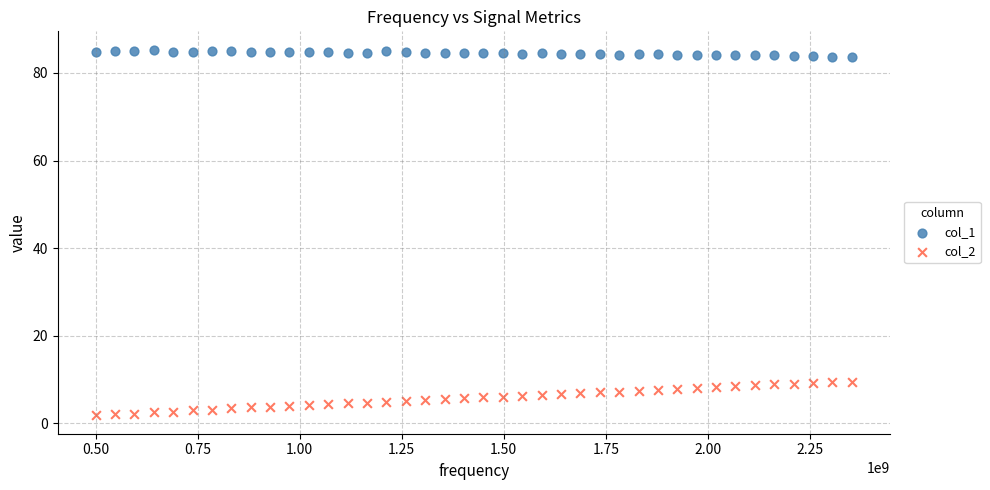

Which series reaches the maximum Y coordinate?

col_1